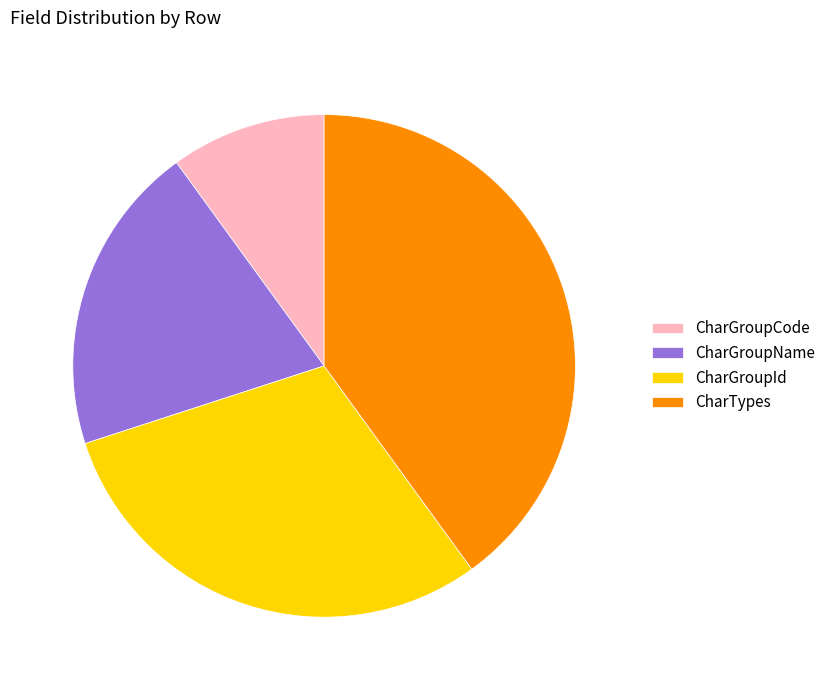

Is it true that CharGroupName is 10% of the pie?

False